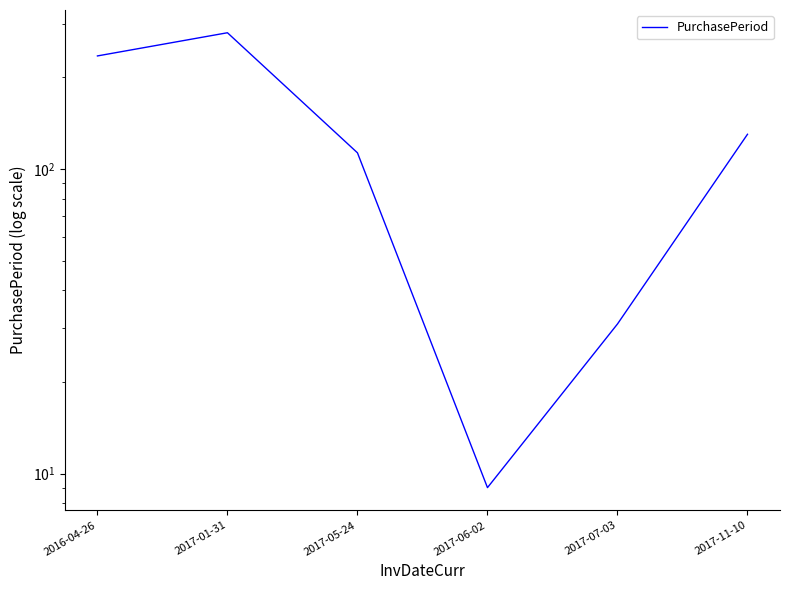

At which category does the chart reach its minimum across all series?

2017-06-02